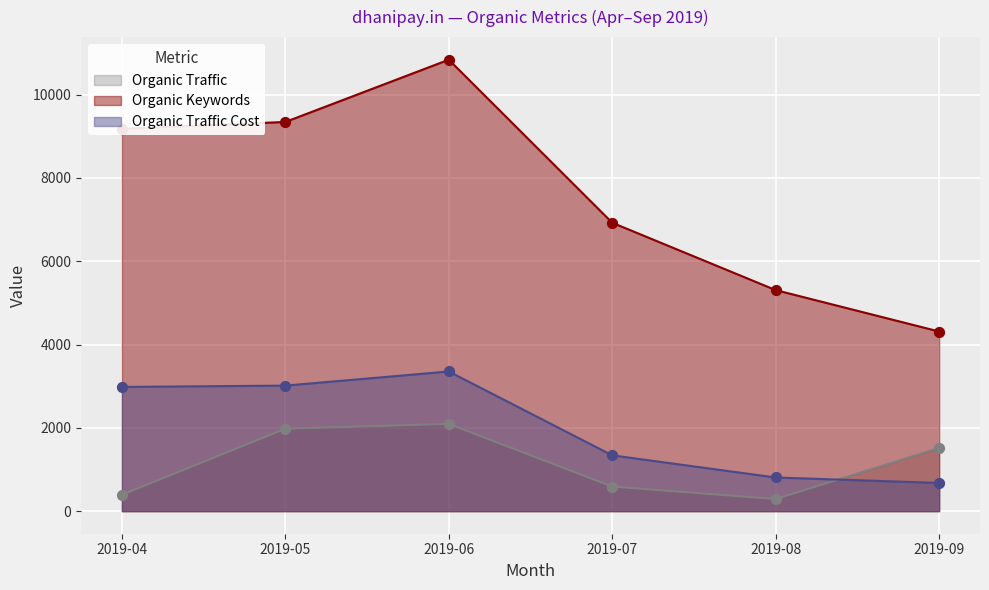

Which series contains the highest Y value?

Organic Keywords